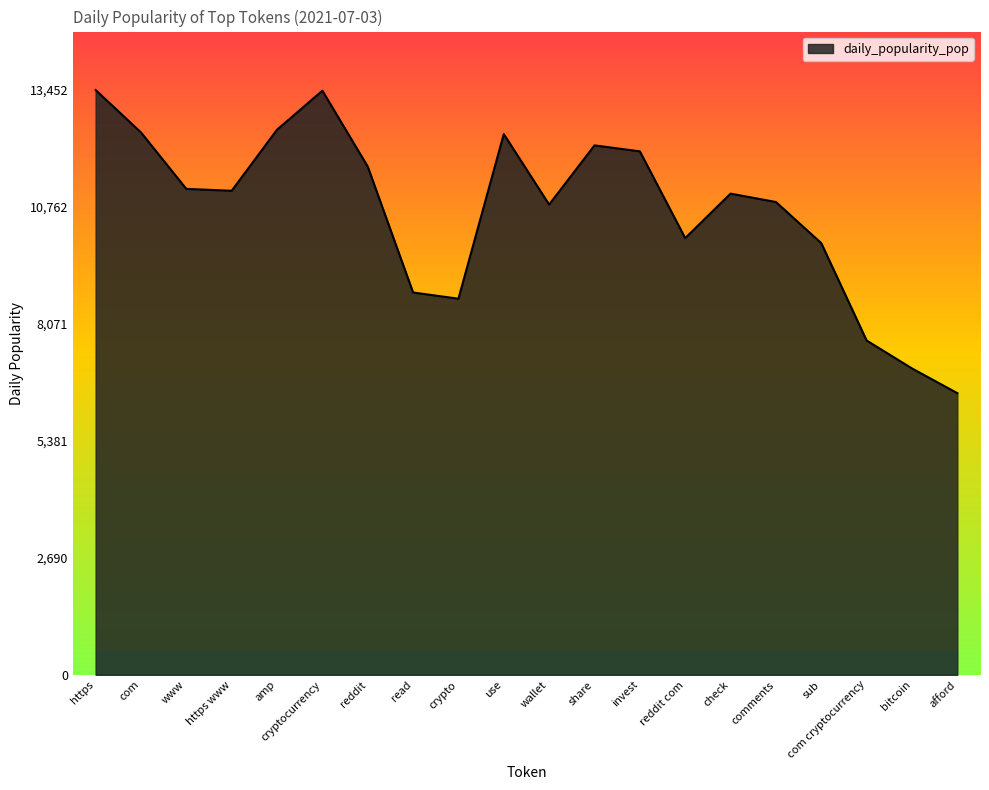

Approximately how many times larger is the value at wallet compared to com cryptocurrency?

1.4